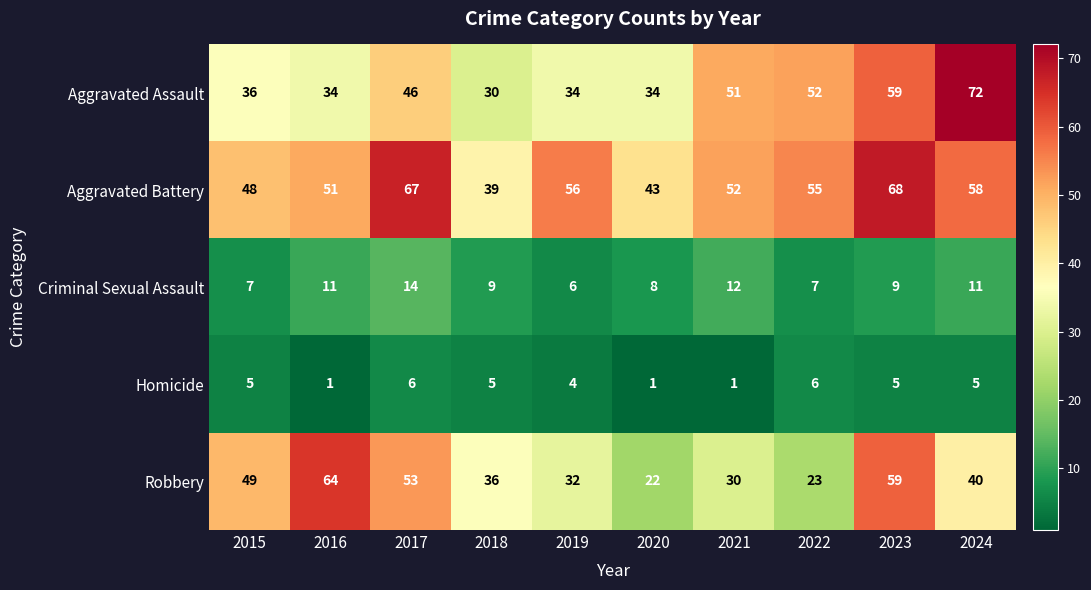

The value of Homicide at 2018 is 8. True or false?

False